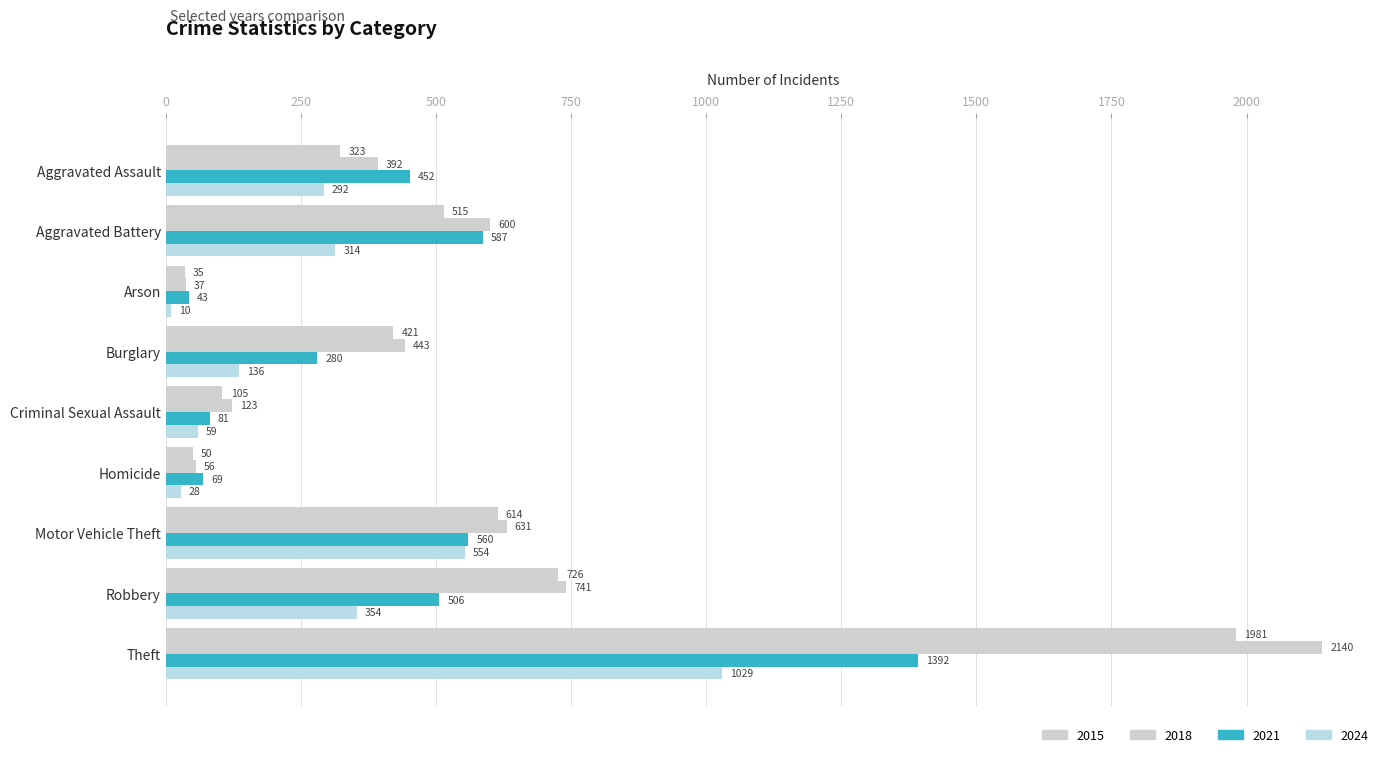

Count the number of categories in the chart.

9